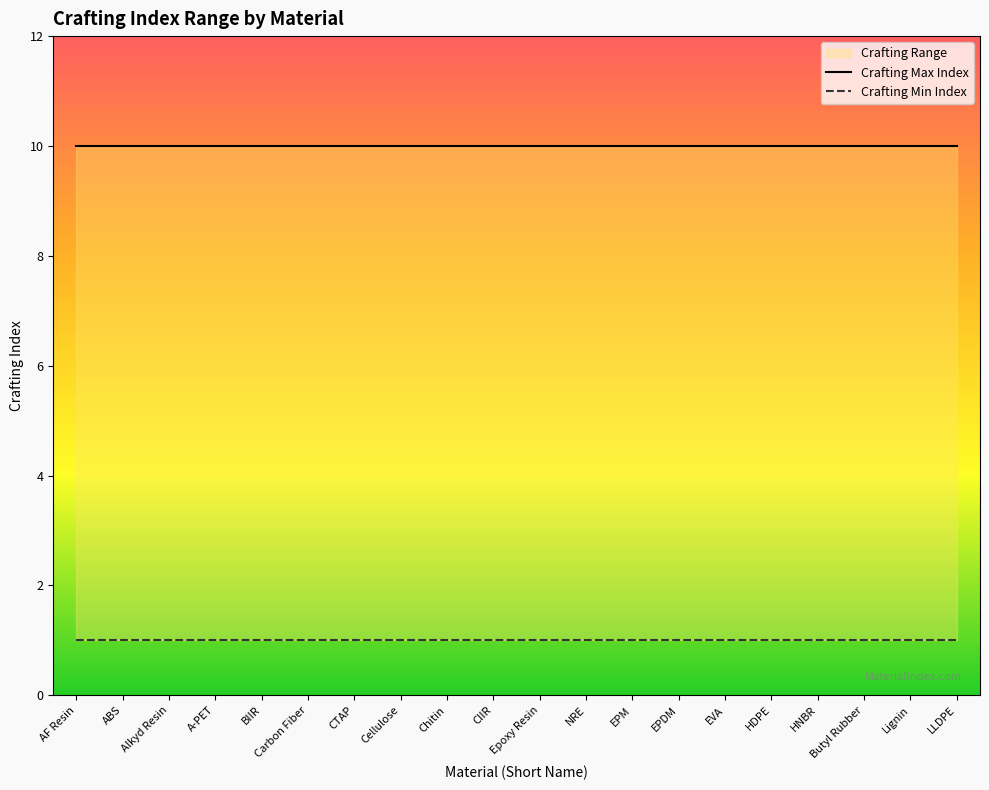

Which label corresponds to the largest value in the chart?

AF Resin